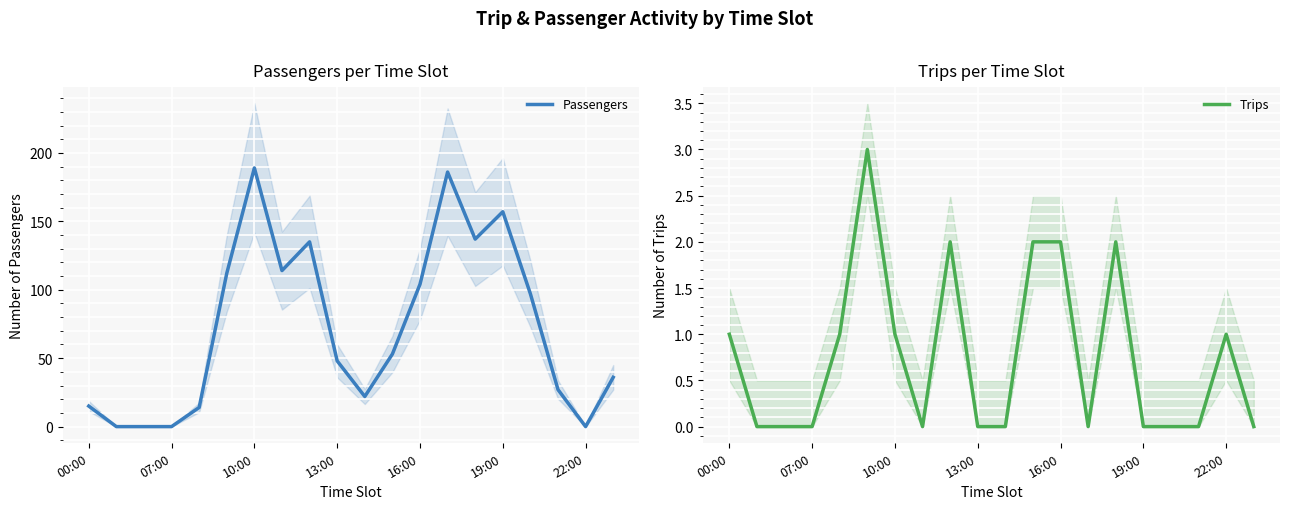

What is the maximum value for Trips?

3